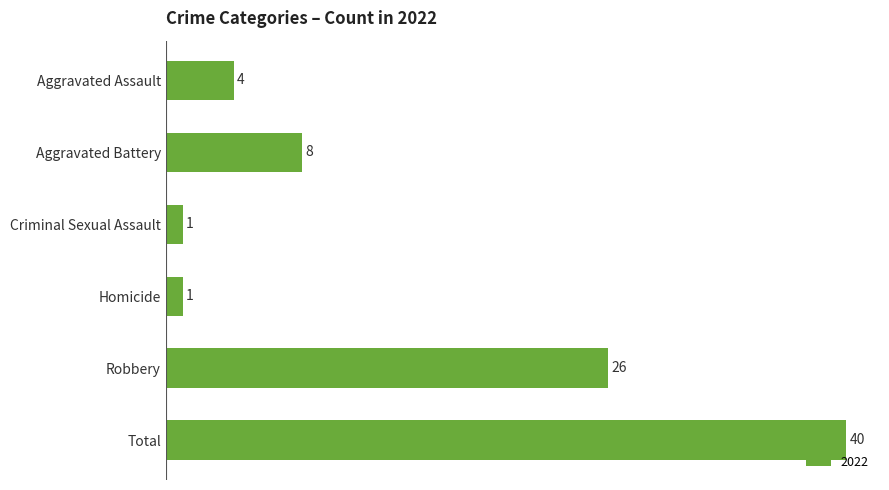

What value does the data have at Total, to the nearest 5?

40